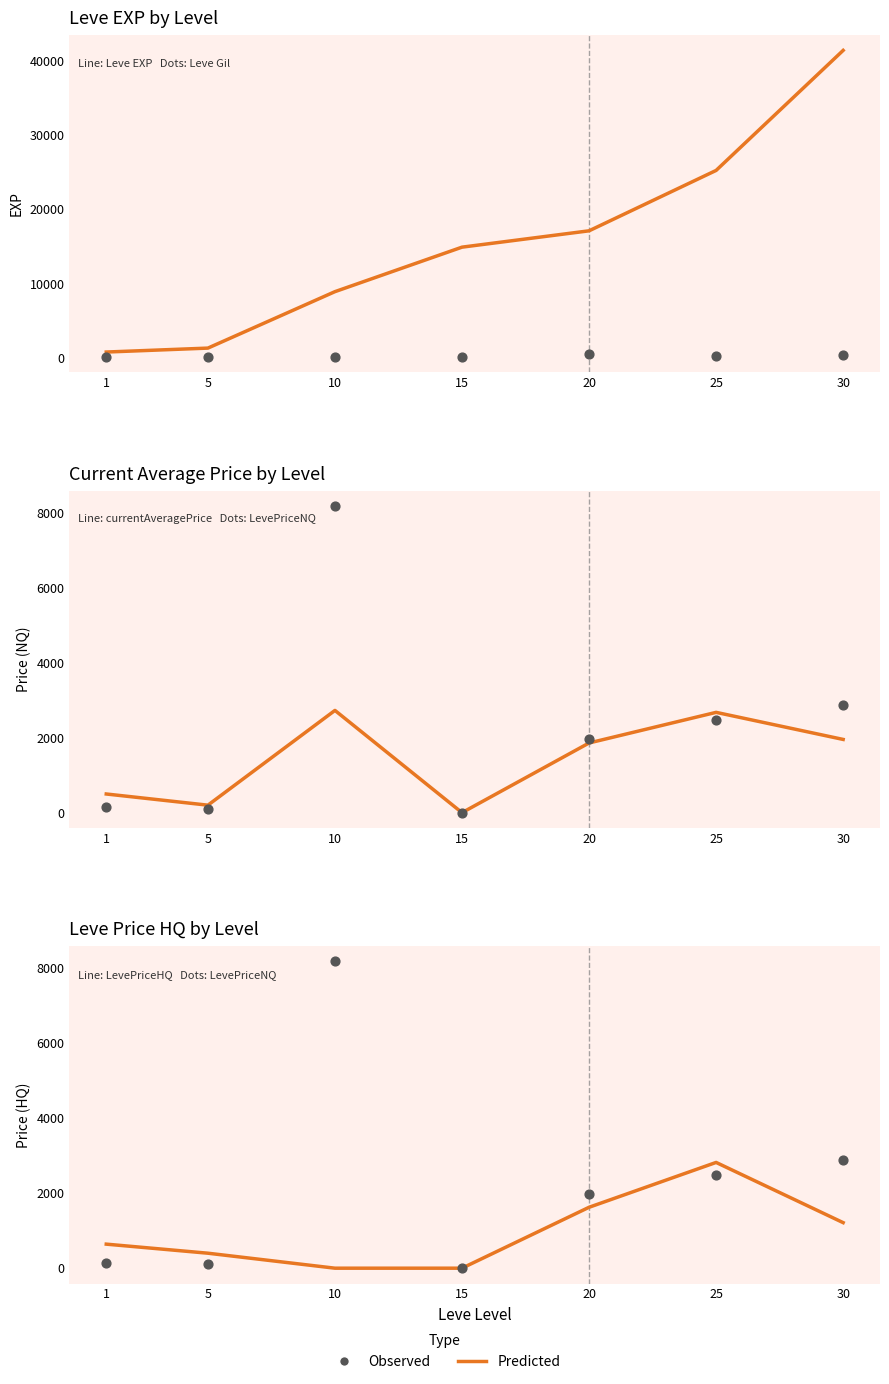

What are all the series names shown in the legend?

Predicted, Observed